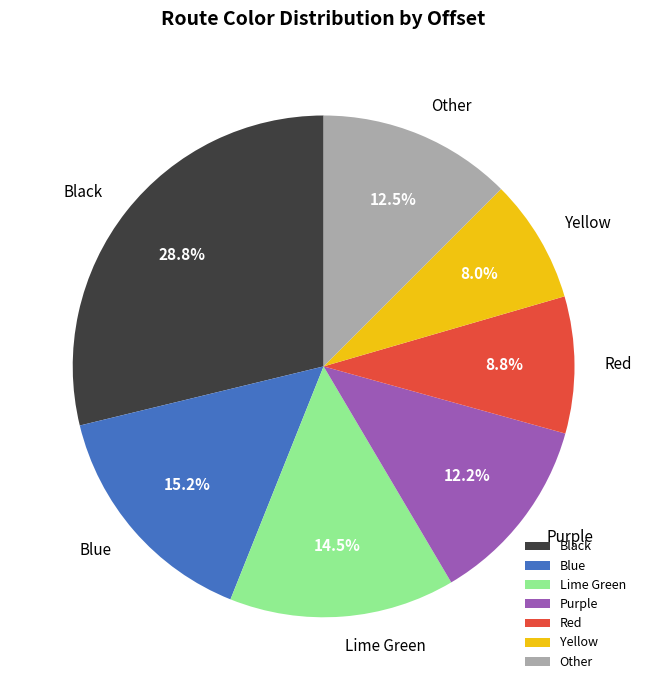

How many slices are in this pie chart?

7